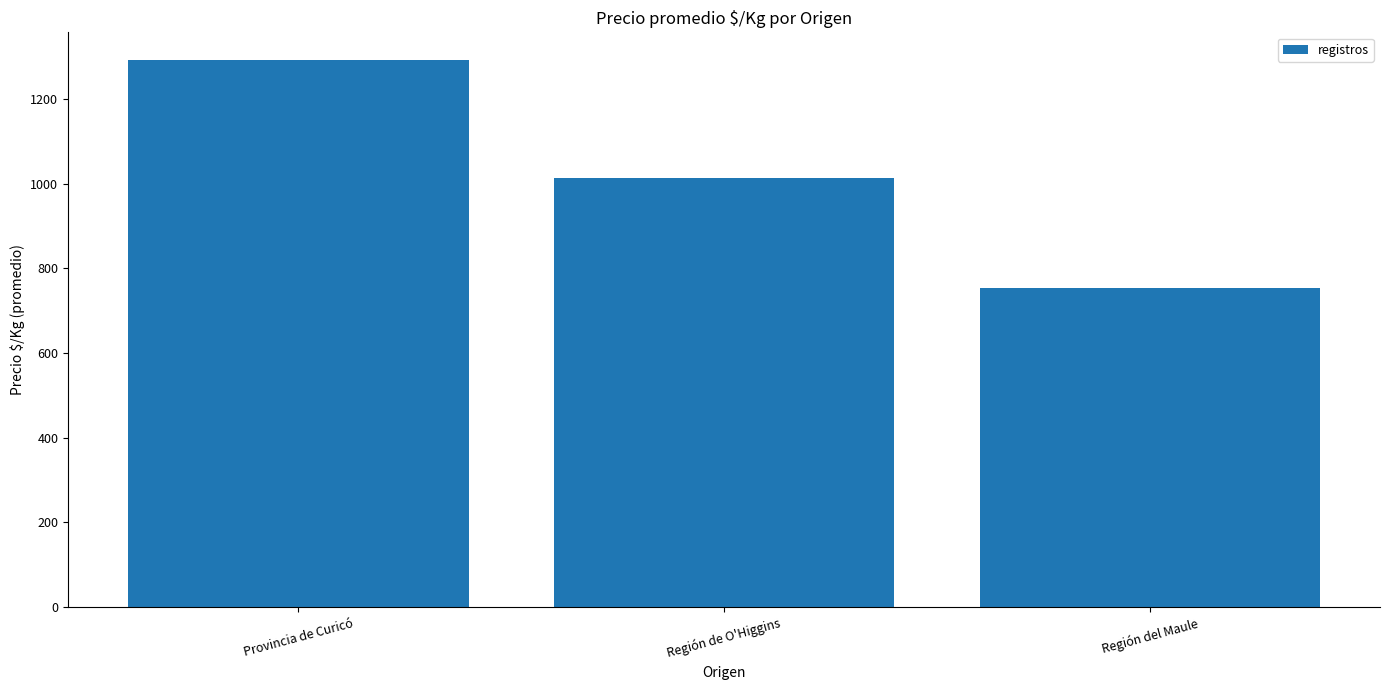

What is the approximate value at Provincia de Curicó, to the nearest 50?

1300